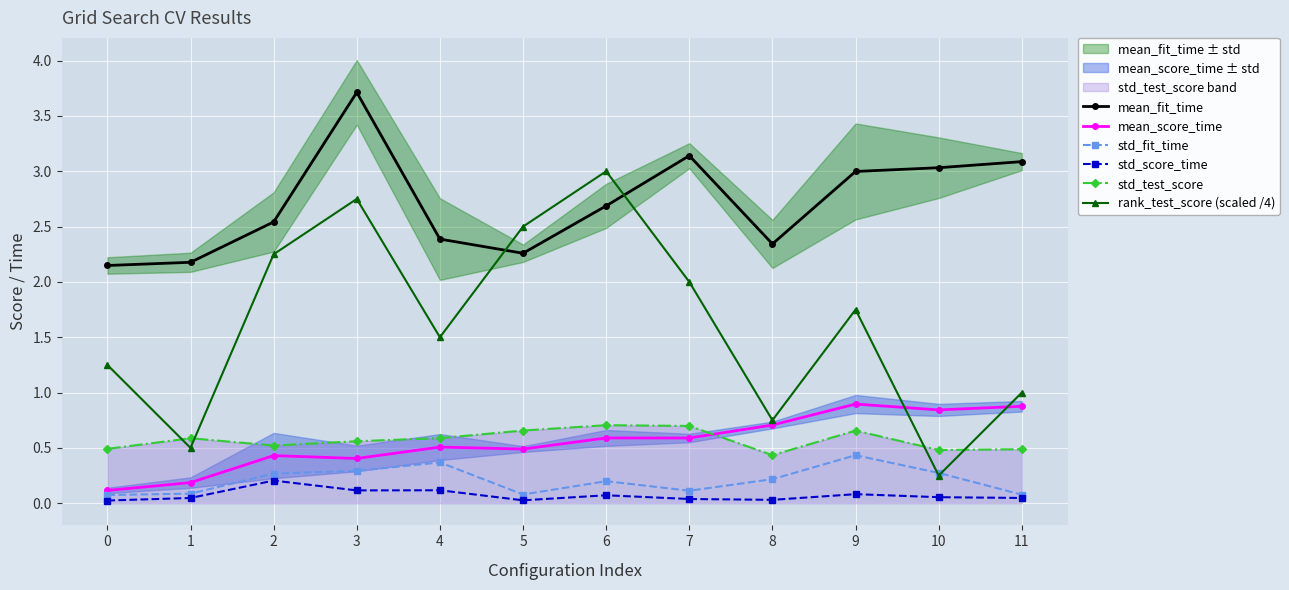

What is the difference between the second highest and minimum values in the std_score_time series?

0.1